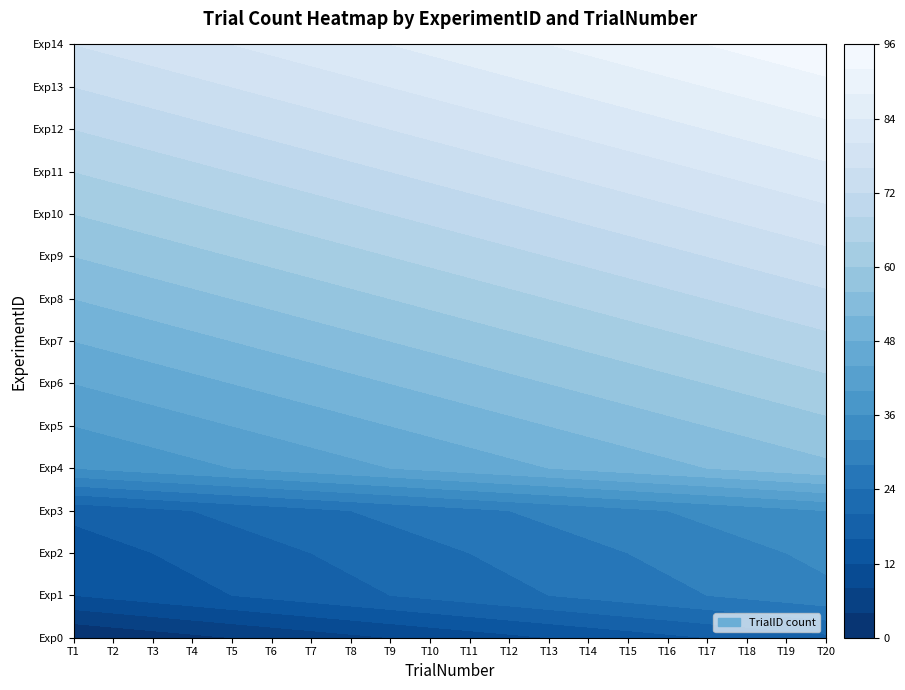

Reading left to right, transcribe all the data shown in this chart.

0: 0=0	1=1	2=2	3=3	4=4	5=5	6=6	7=7	8=8	9=9	10=10	11=11	12=12	13=13	14=14	15=15	16=16	17=17	18=18	19=19
1: 0=12	1=13	2=14	3=15	4=16	5=17	6=18	7=19	8=20	9=21	10=22	11=23	12=24	13=25	14=26	15=27	16=28	17=29	18=30	19=31
2: 0=14	1=15	2=16	3=17	4=18	5=19	6=20	7=21	8=22	9=23	10=24	11=25	12=26	13=27	14=28	15=29	16=30	17=31	18=32	19=33
3: 0=17	1=18	2=19	3=20	4=21	5=22	6=23	7=24	8=25	9=26	10=27	11=28	12=29	13=30	14=31	15=32	16=33	17=34	18=35	19=36
4: 0=36	1=37	2=38	3=39	4=40	5=41	6=42	7=43	8=44	9=45	10=46	11=47	12=48	13=49	14=50	15=51	16=52	17=53	18=54	19=55
5: 0=40	1=41	2=42	3=43	4=44	5=45	6=46	7=47	8=48	9=49	10=50	11=51	12=52	13=53	14=54	15=55	16=56	17=57	18=58	19=59
6: 0=44	1=45	2=46	3=47	4=48	5=49	6=50	7=51	8=52	9=53	10=54	11=55	12=56	13=57	14=58	15=59	16=60	17=61	18=62	19=63
7: 0=48	1=49	2=50	3=51	4=52	5=53	6=54	7=55	8=56	9=57	10=58	11=59	12=60	13=61	14=62	15=63	16=64	17=65	18=66	19=67
8: 0=52	1=53	2=54	3=55	4=56	5=57	6=58	7=59	8=60	9=61	10=62	11=63	12=64	13=65	14=66	15=67	16=68	17=69	18=70	19=71
9: 0=56	1=57	2=58	3=59	4=60	5=61	6=62	7=63	8=64	9=65	10=66	11=67	12=68	13=69	14=70	15=71	16=72	17=73	18=74	19=75
10: 0=60	1=61	2=62	3=63	4=64	5=65	6=66	7=67	8=68	9=69	10=70	11=71	12=72	13=73	14=74	15=75	16=76	17=77	18=78	19=79
11: 0=64	1=65	2=66	3=67	4=68	5=69	6=70	7=71	8=72	9=73	10=74	11=75	12=76	13=77	14=78	15=79	16=80	17=81	18=82	19=83
12: 0=68	1=69	2=70	3=71	4=72	5=73	6=74	7=75	8=76	9=77	10=78	11=79	12=80	13=81	14=82	15=83	16=84	17=85	18=86	19=87
13: 0=72	1=73	2=74	3=75	4=76	5=77	6=78	7=79	8=80	9=81	10=82	11=83	12=84	13=85	14=86	15=87	16=88	17=89	18=90	19=91
14: 0=76	1=77	2=78	3=79	4=80	5=81	6=82	7=83	8=84	9=85	10=86	11=87	12=88	13=89	14=90	15=91	16=92	17=93	18=94	19=95